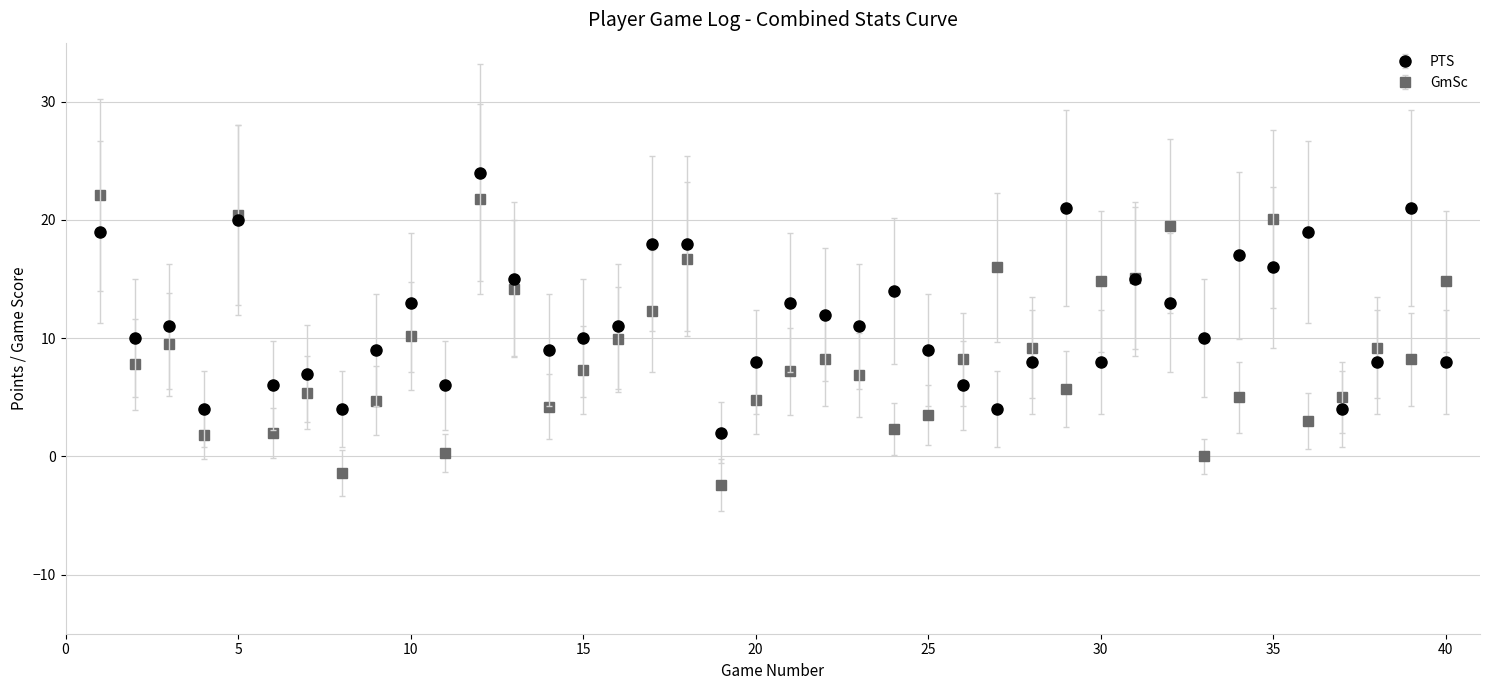

True or false: GmSc has more than 1 points higher than both neighbors.

True